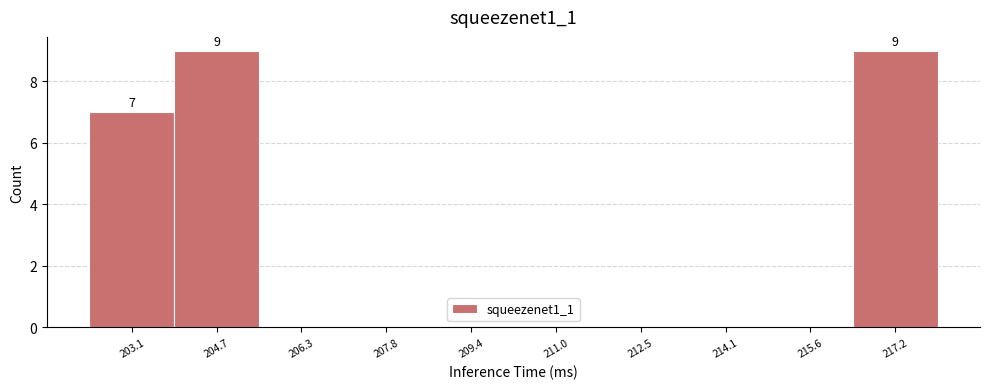

Reading left to right, transcribe all the data shown in this chart.

203.1=7	204.7=9	206.3=0	207.8=0	209.4=0	211.0=0	212.5=0	214.1=0	215.6=0	217.2=9